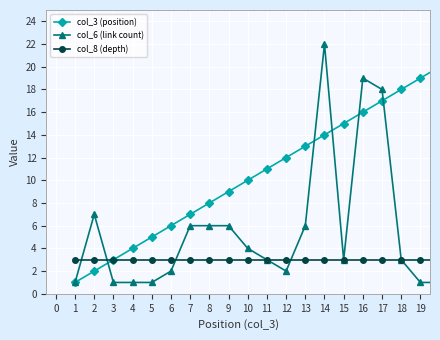

Rank the series by their average value, from highest to lowest.

col_3 (position), col_6 (link count), col_8 (depth)